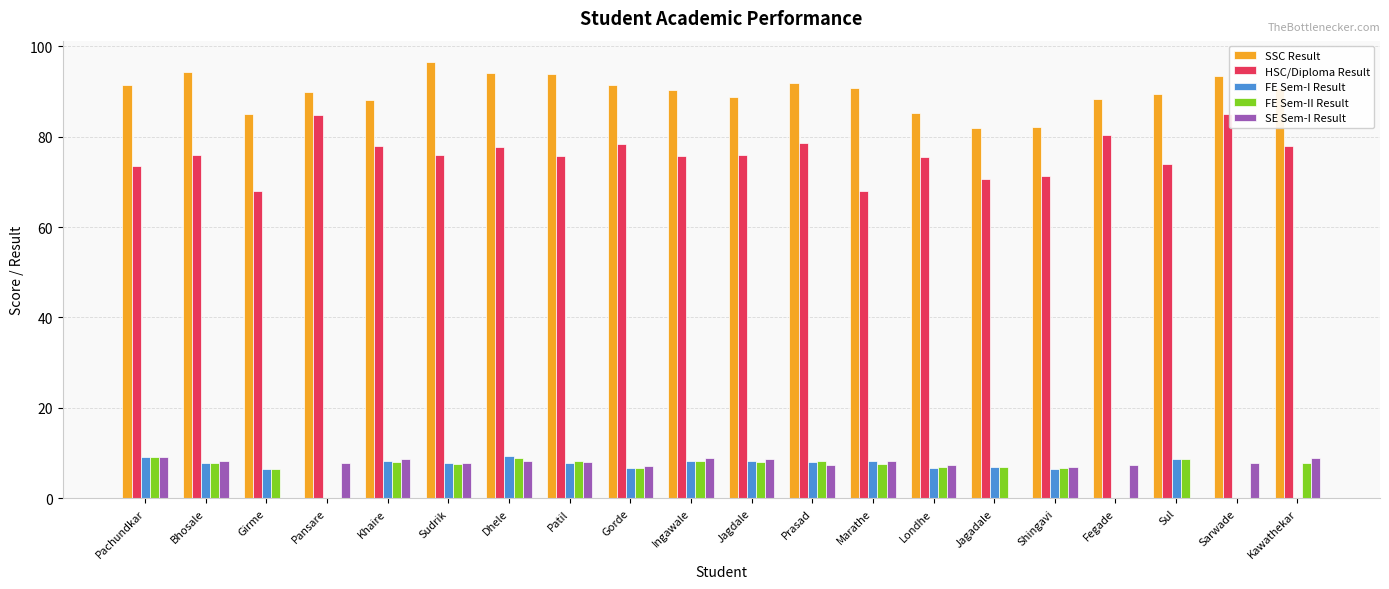

What is the average value of the SE Sem-I Result series?

6.8